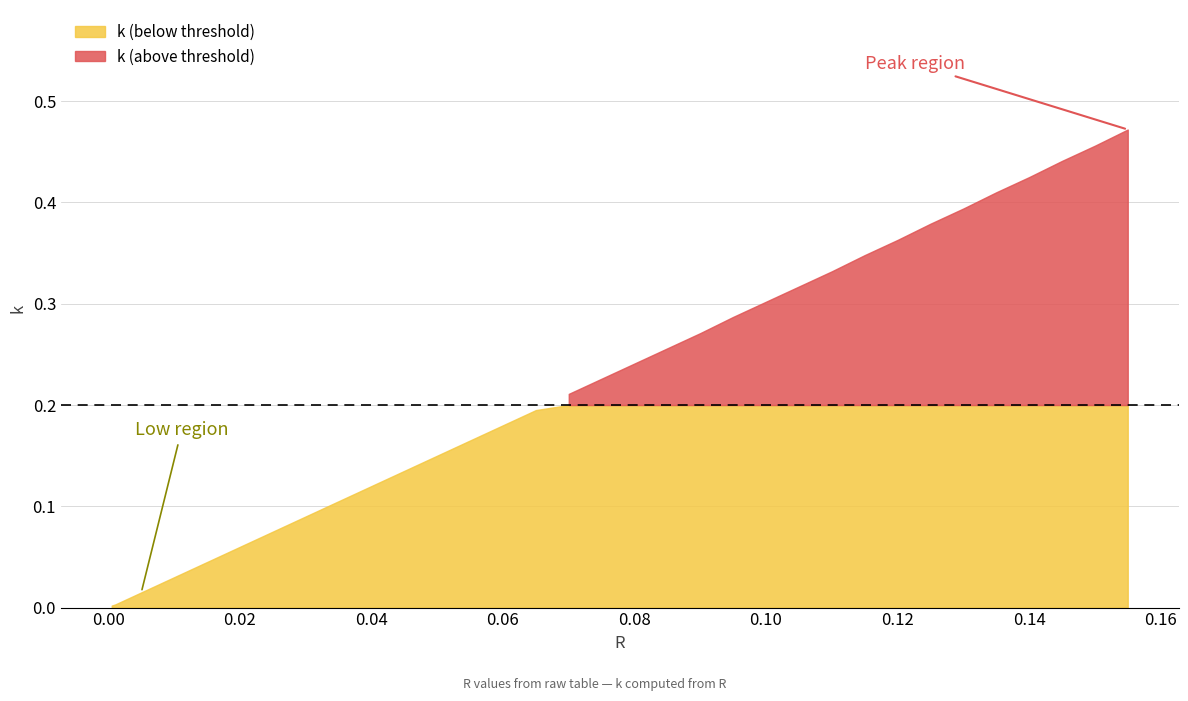

True or false: the data shows 0.0 at 0.02.

False